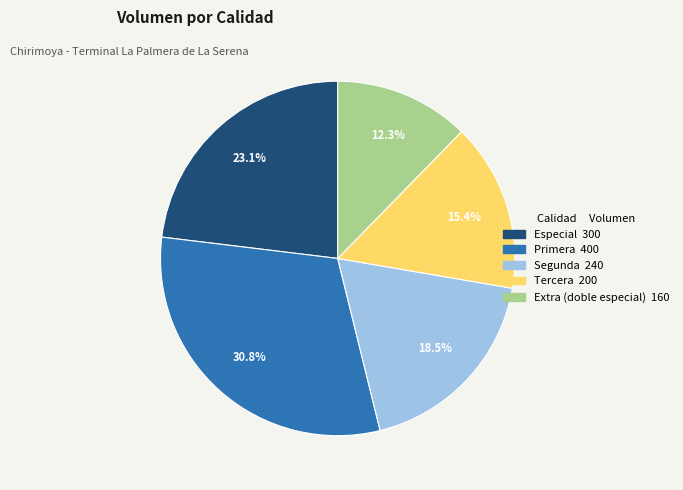

How much of the chart is everything except Segunda?

81.5%